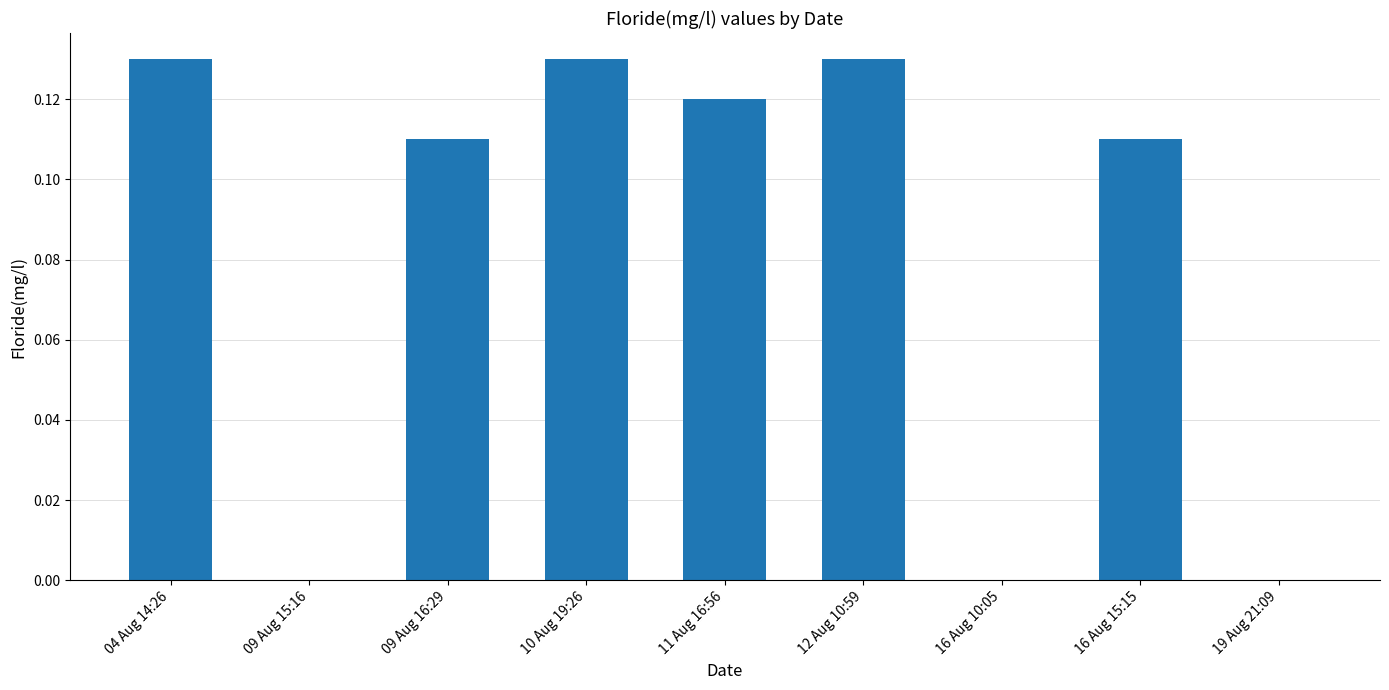

What is the sum of all values?

0.7